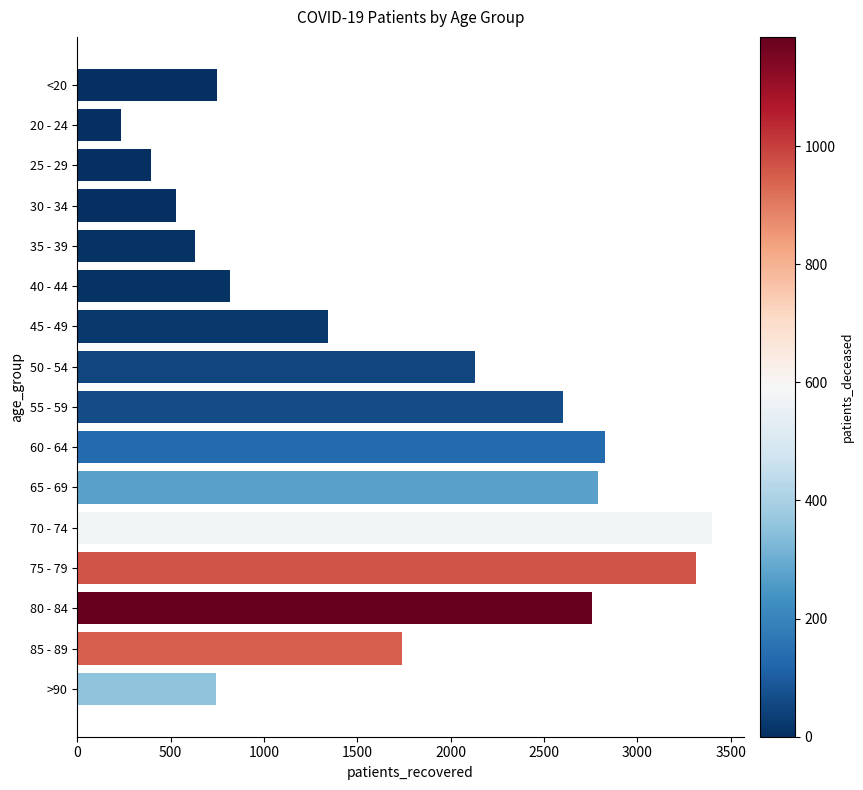

Which category has the highest value across all series?

70 - 74